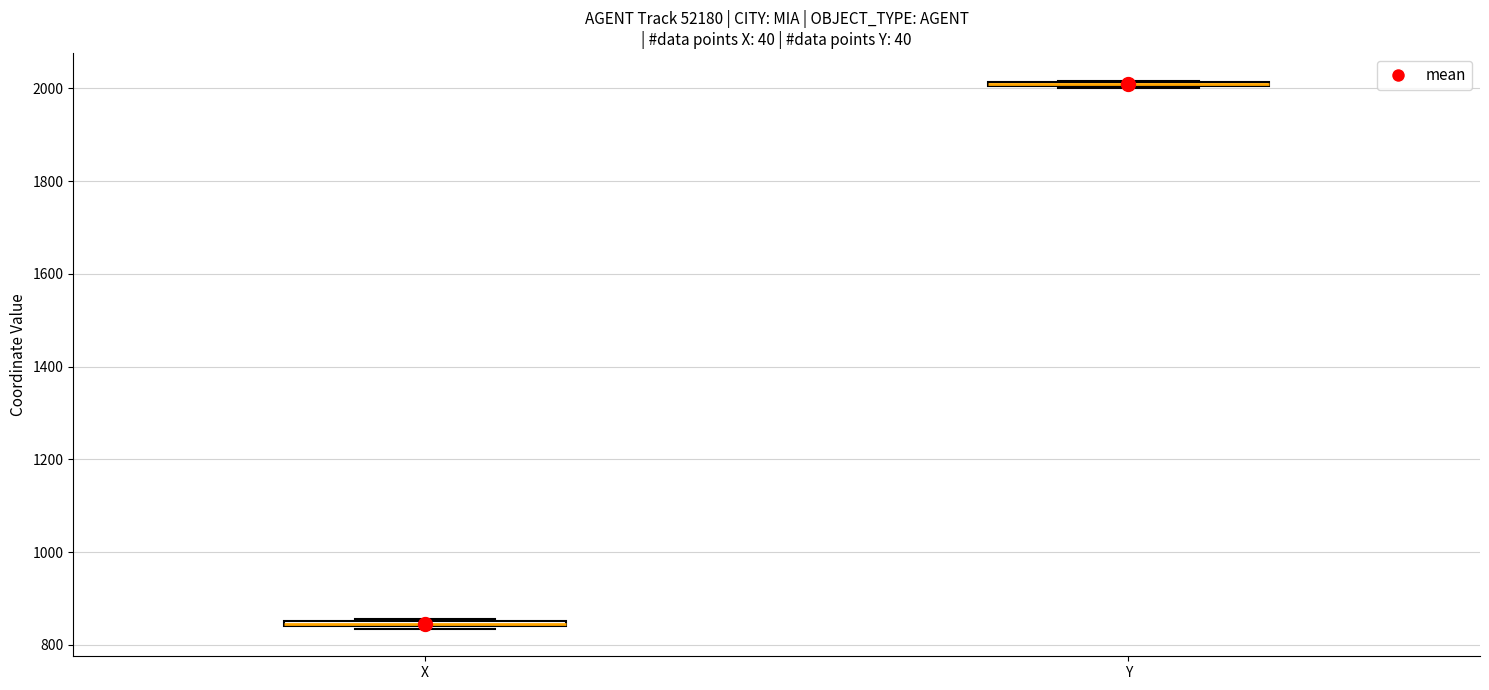

Where is the lower edge of the box for X on the y-axis? The values are not printed on the chart, so give them approximately, as read against the axis.

840